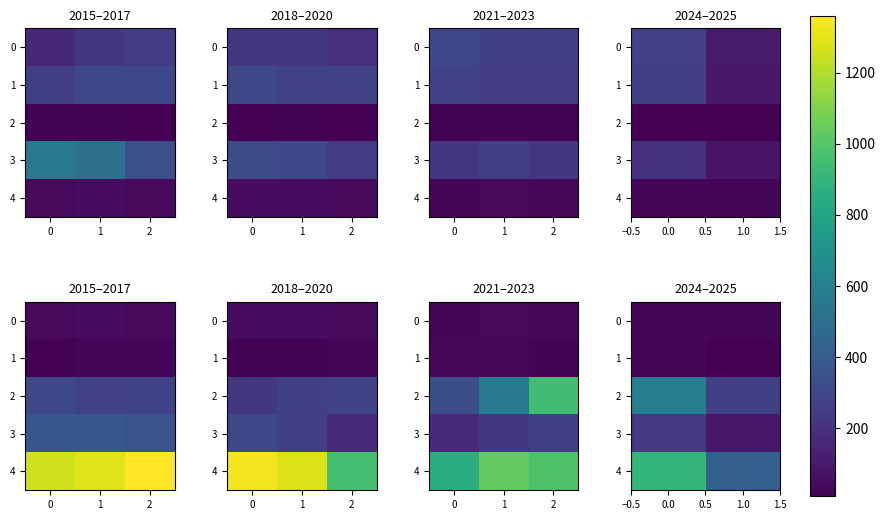

What is the difference between the highest and lowest values at 0.0?

872